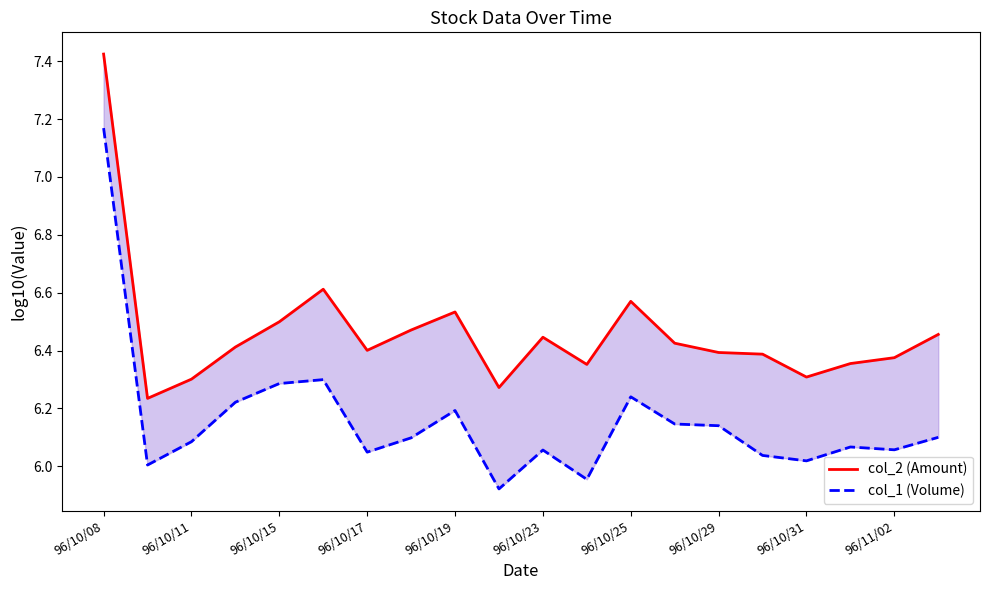

Count the number of categories in the chart.

20